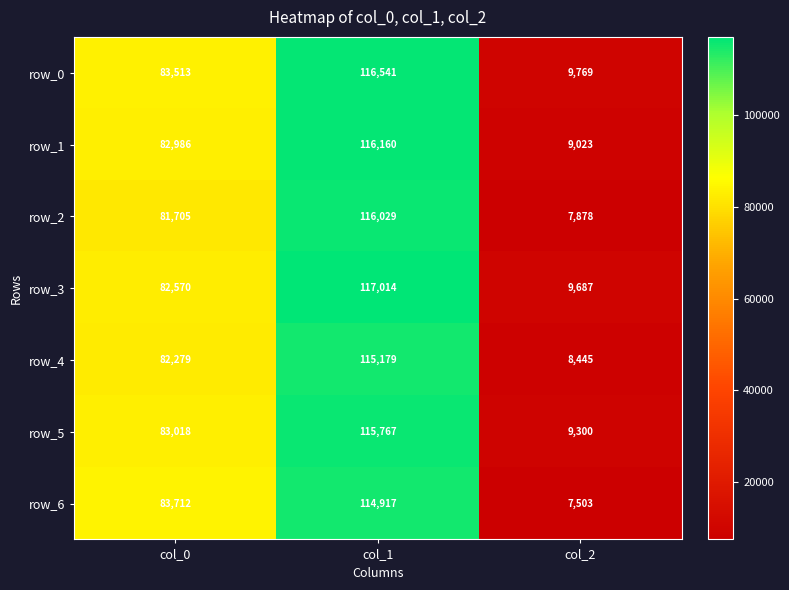

What is the minimum value shown in the chart?

7503